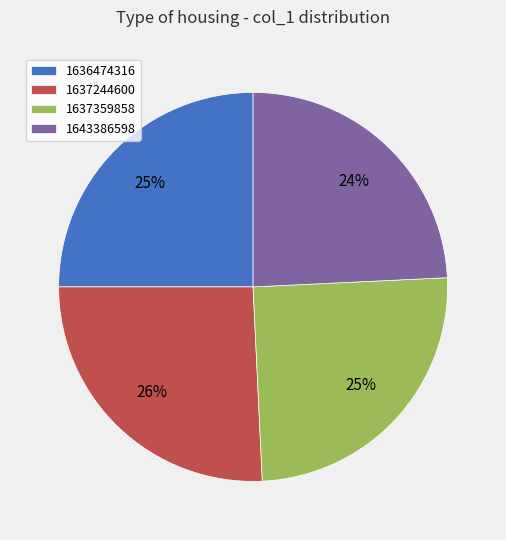

The 1636474316 slice represents 39% of the pie. True or false?

False